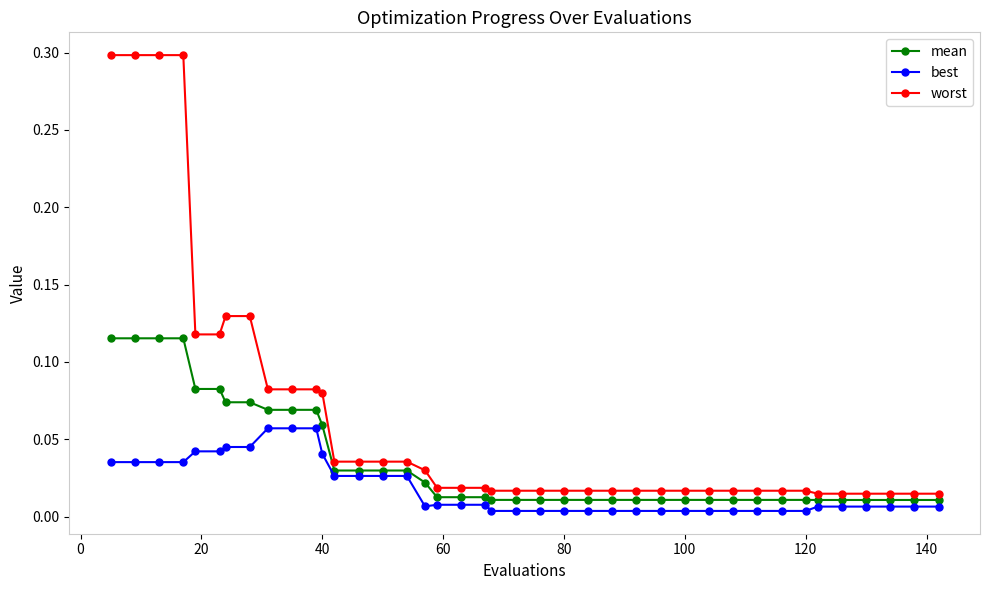

Which series has the largest total across all categories?

worst